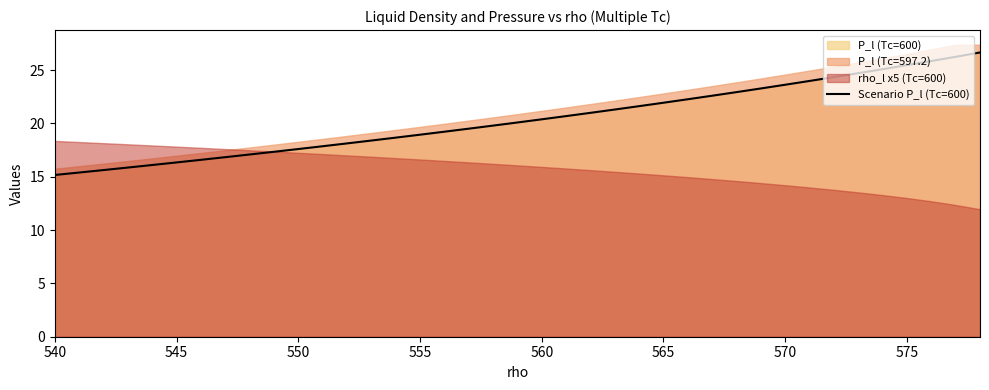

What is the maximum value shown in the chart?

26.6